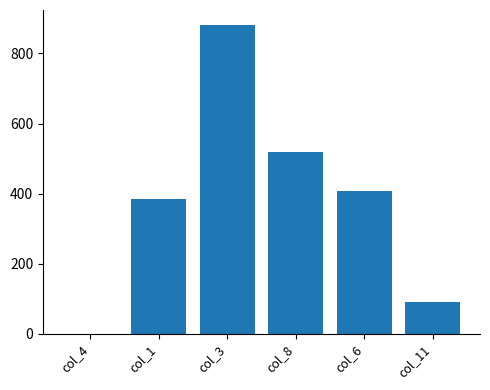

True or false: the data shows 83 at col_6.

False